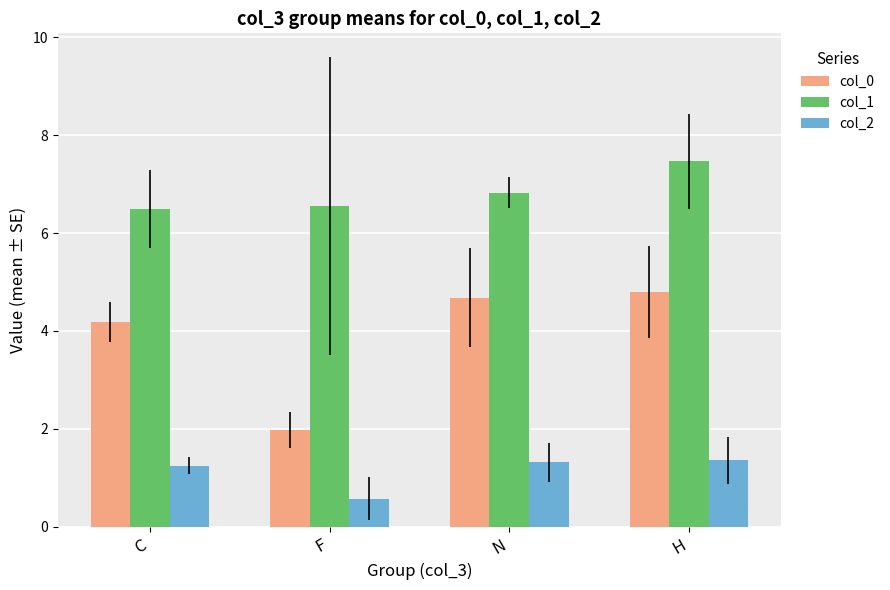

What is the approximate value of col_0 at F?

2.0